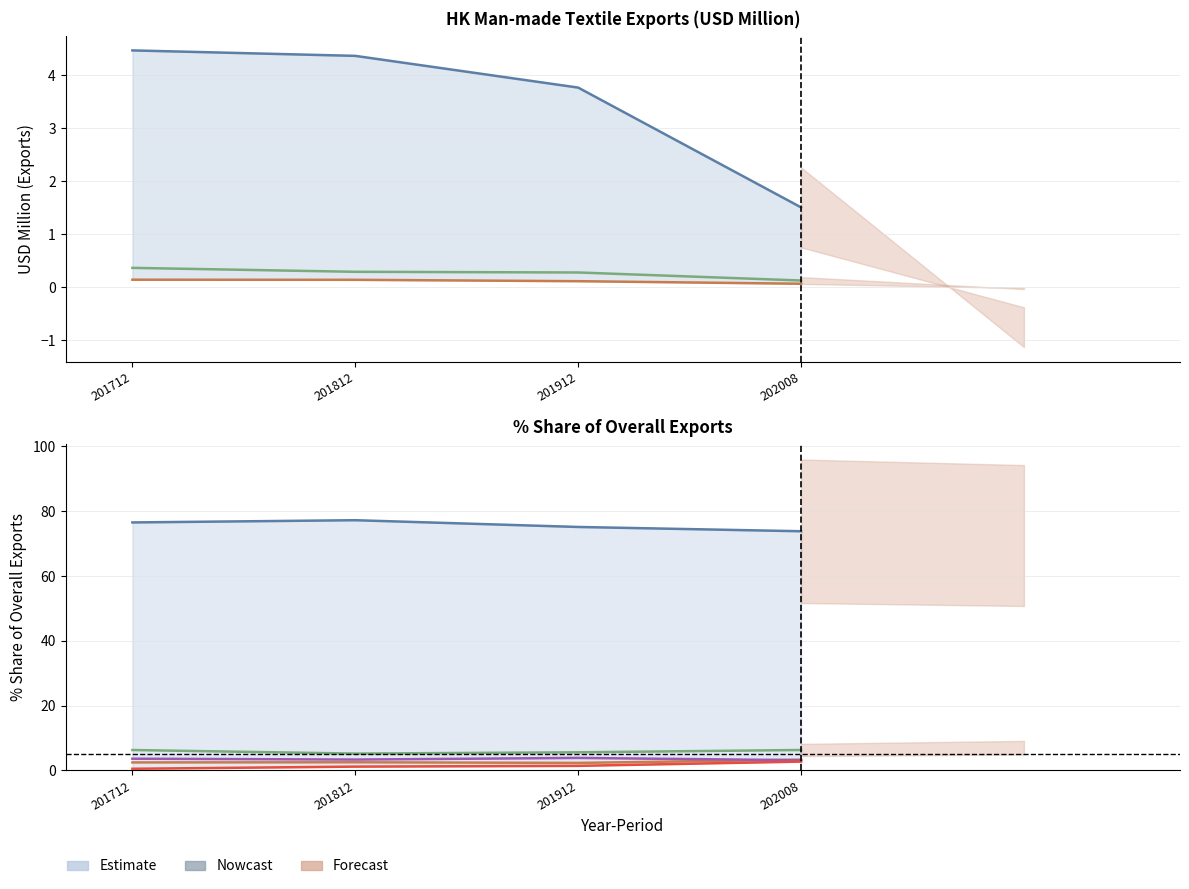

What is the difference between the second highest and minimum values in the CHINESE MAINLAND series?

2.7